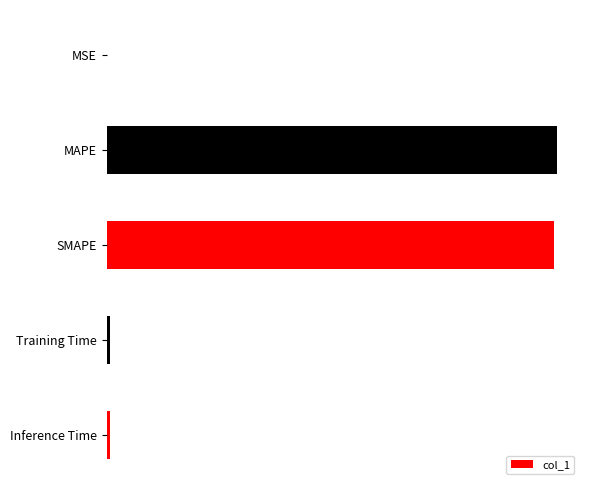

Are the bars horizontal?

Yes